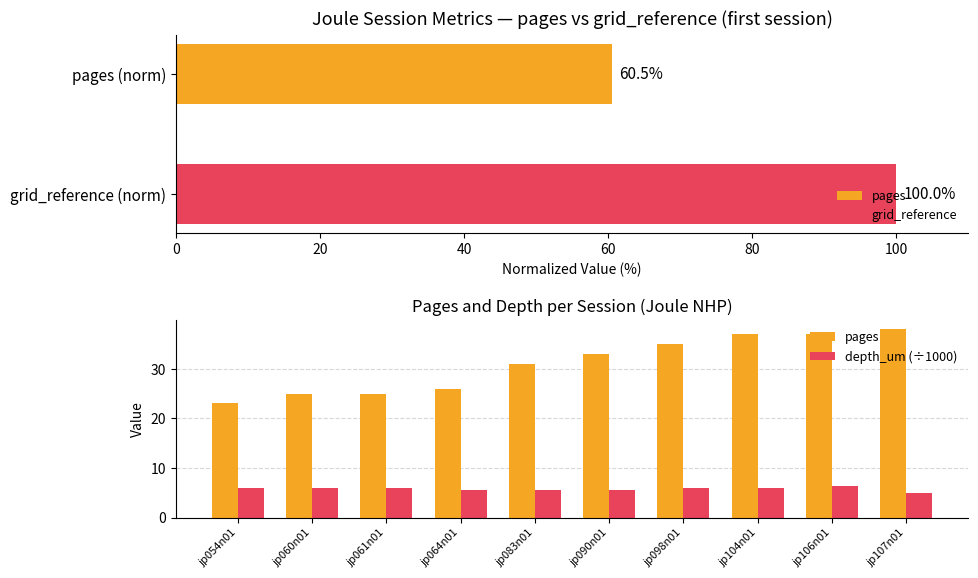

At jp060n01, list the series in order from largest to smallest.

pages, depth_um (÷1000)